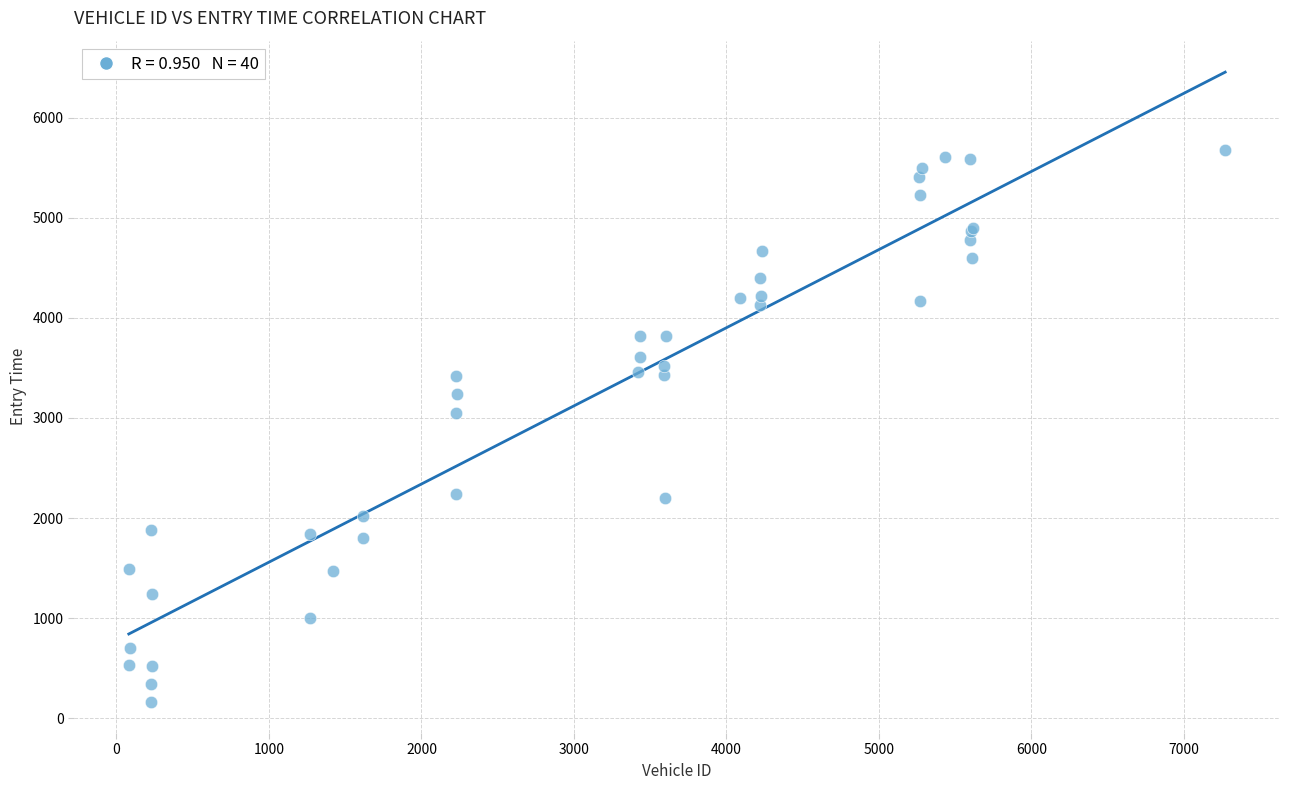

What Y value in the scatter plot is closest to 2921?

3046.9